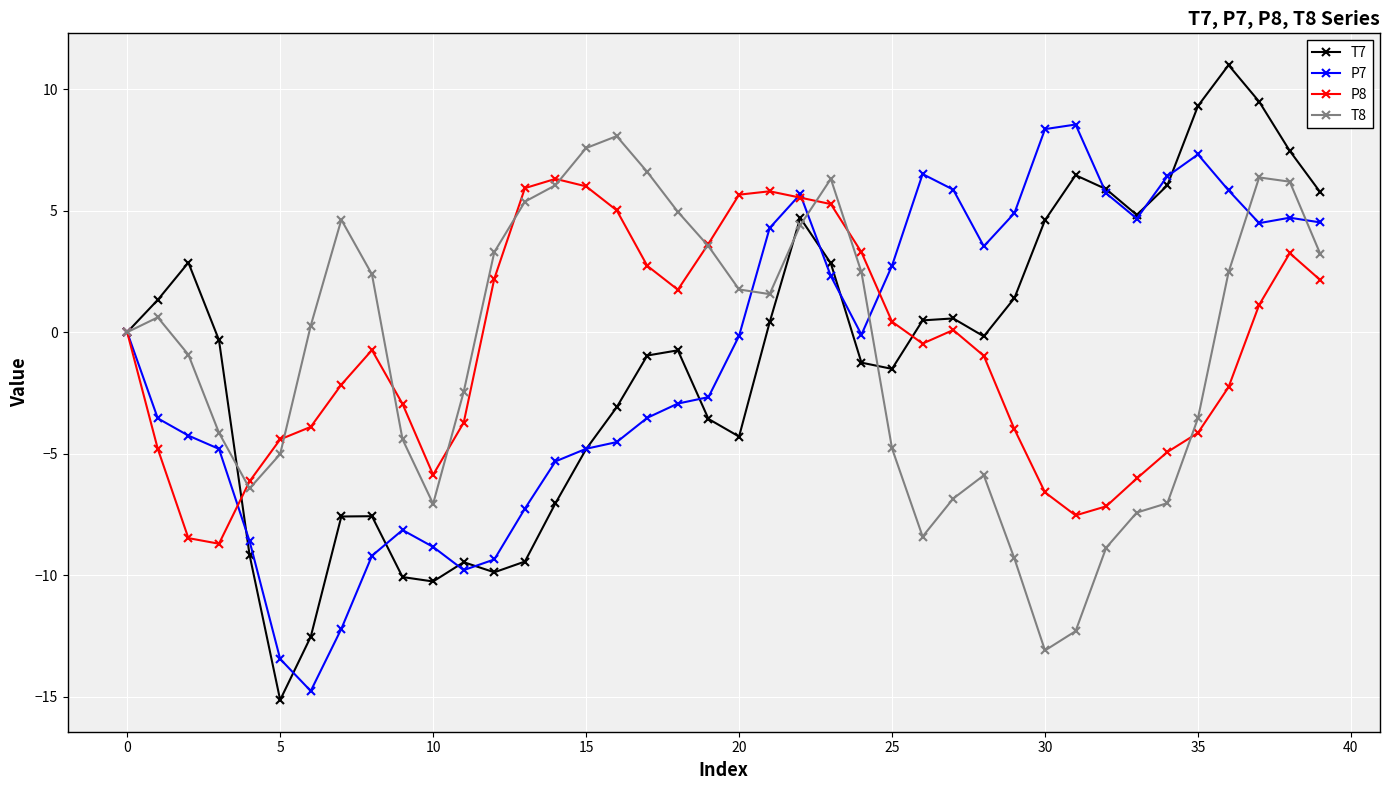

At how many categories does at least one series exceed 4?

24